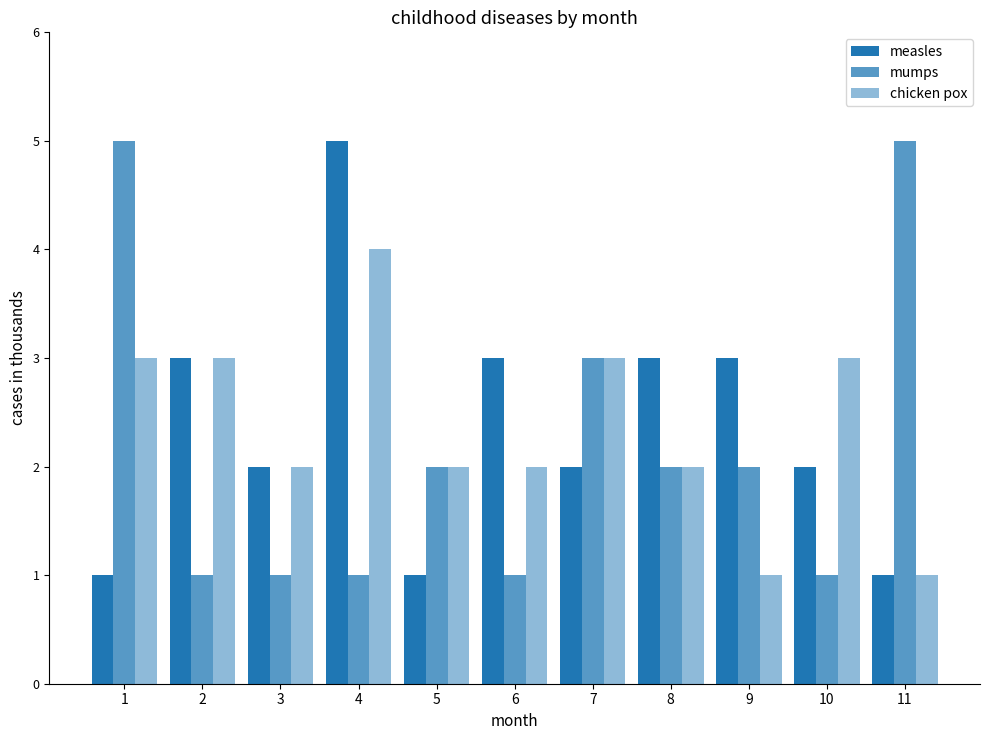

At which category is the sum across all series the highest?

4